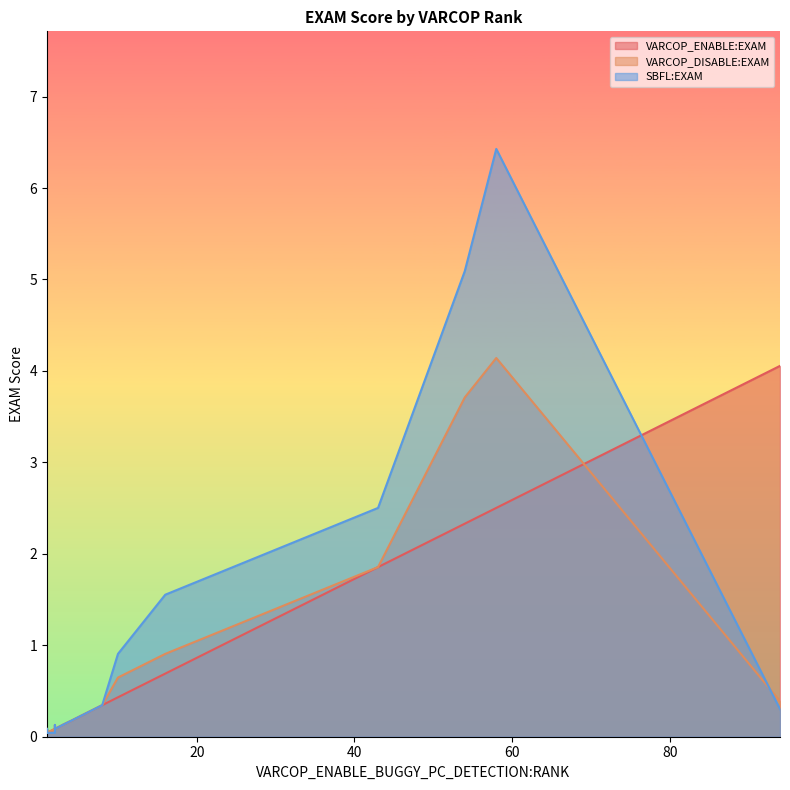

What is the sum of all VARCOP_ENABLE:EXAM values?

13.5